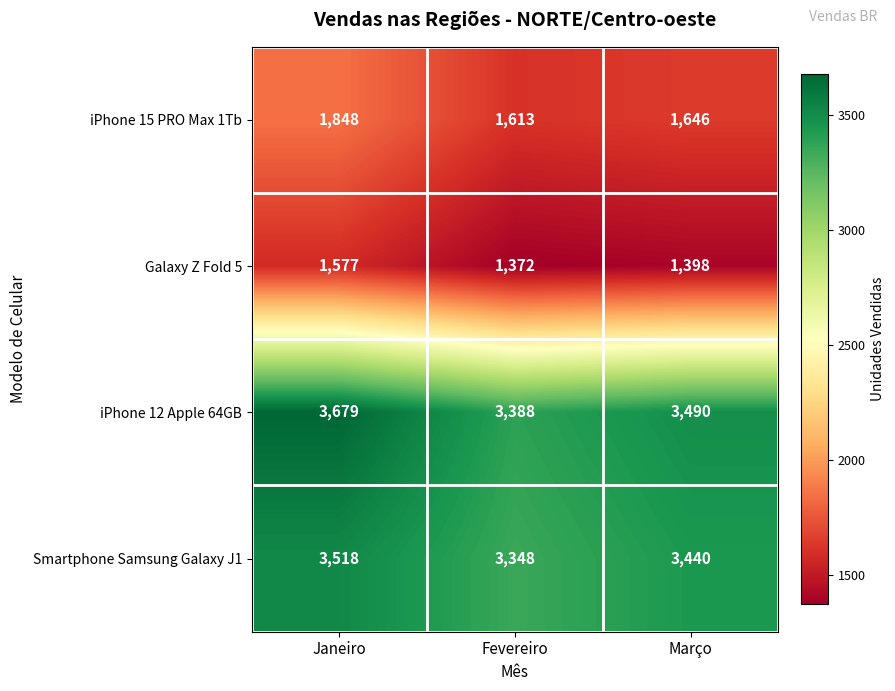

Which series has the widest spread of values?

iPhone 12 Apple 64GB